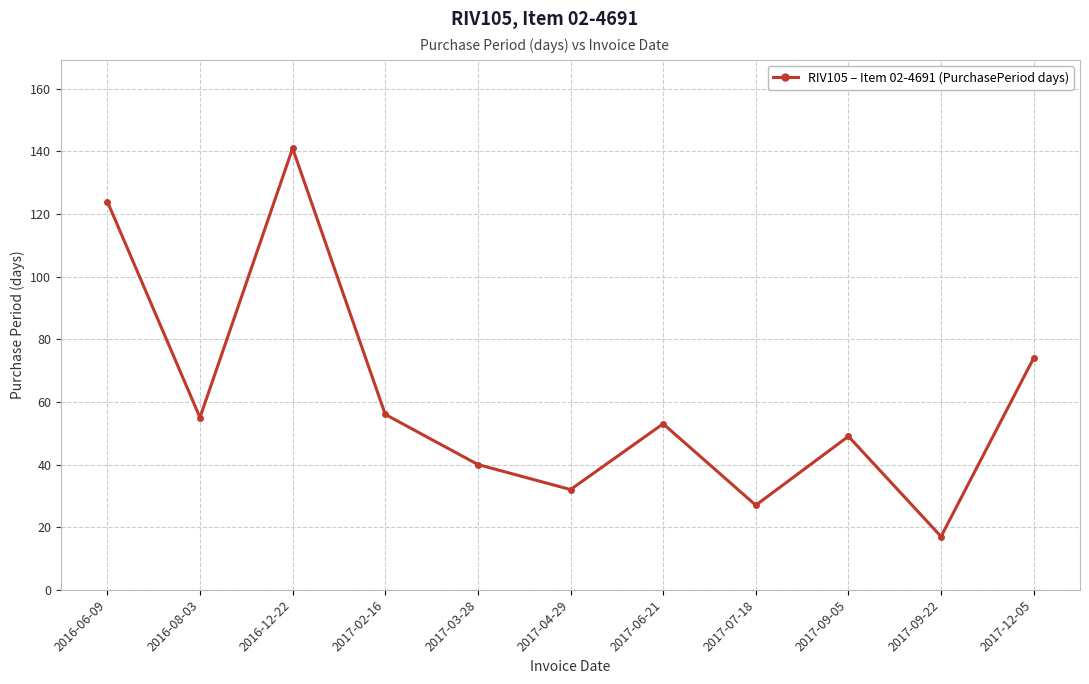

What is the label of the 9th point from the left?

2017-09-05